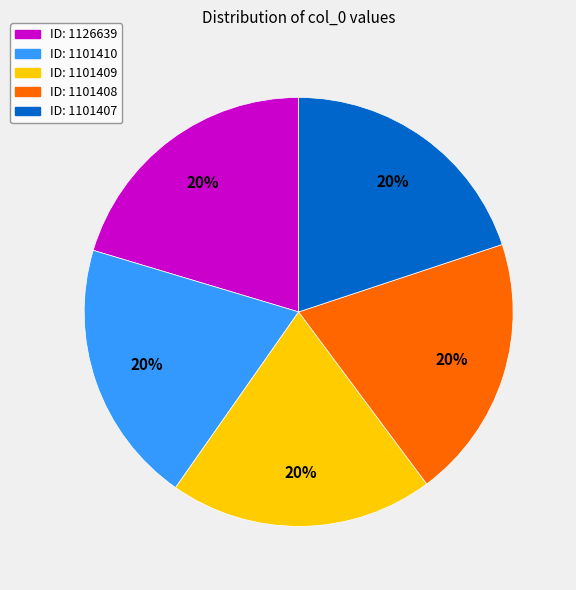

To the nearest percent, what is the average slice percentage?

20%